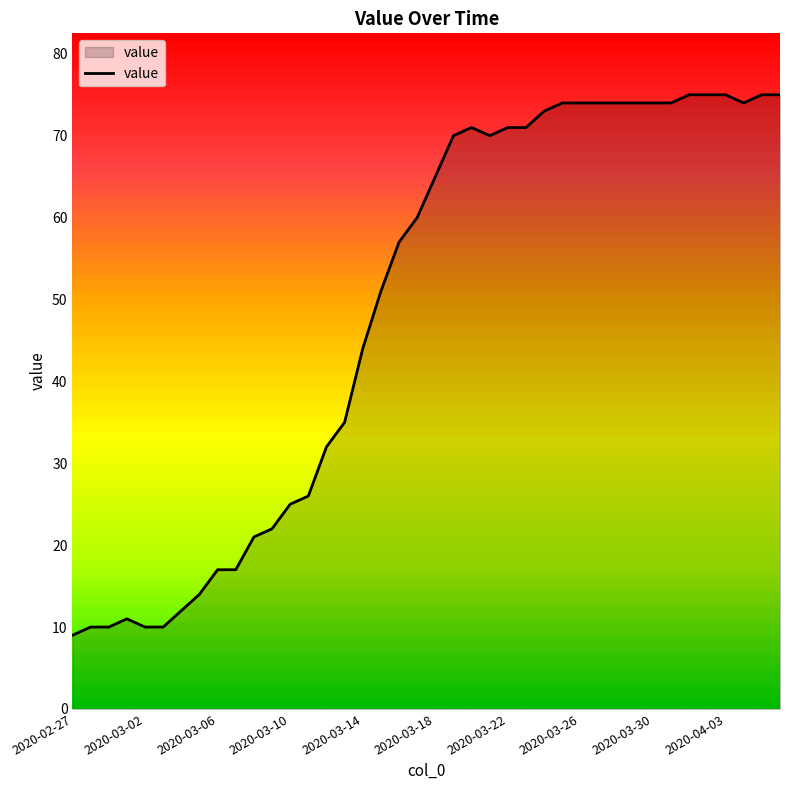

What is the difference between the maximum and minimum values?

66